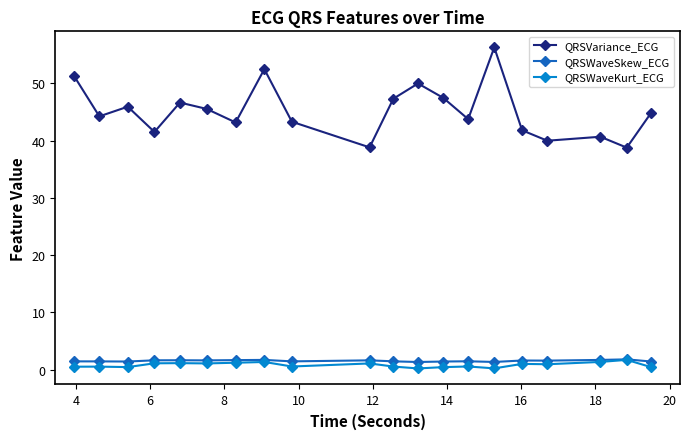

What is the lowest value of the QRSWaveSkew_ECG series?

1.3